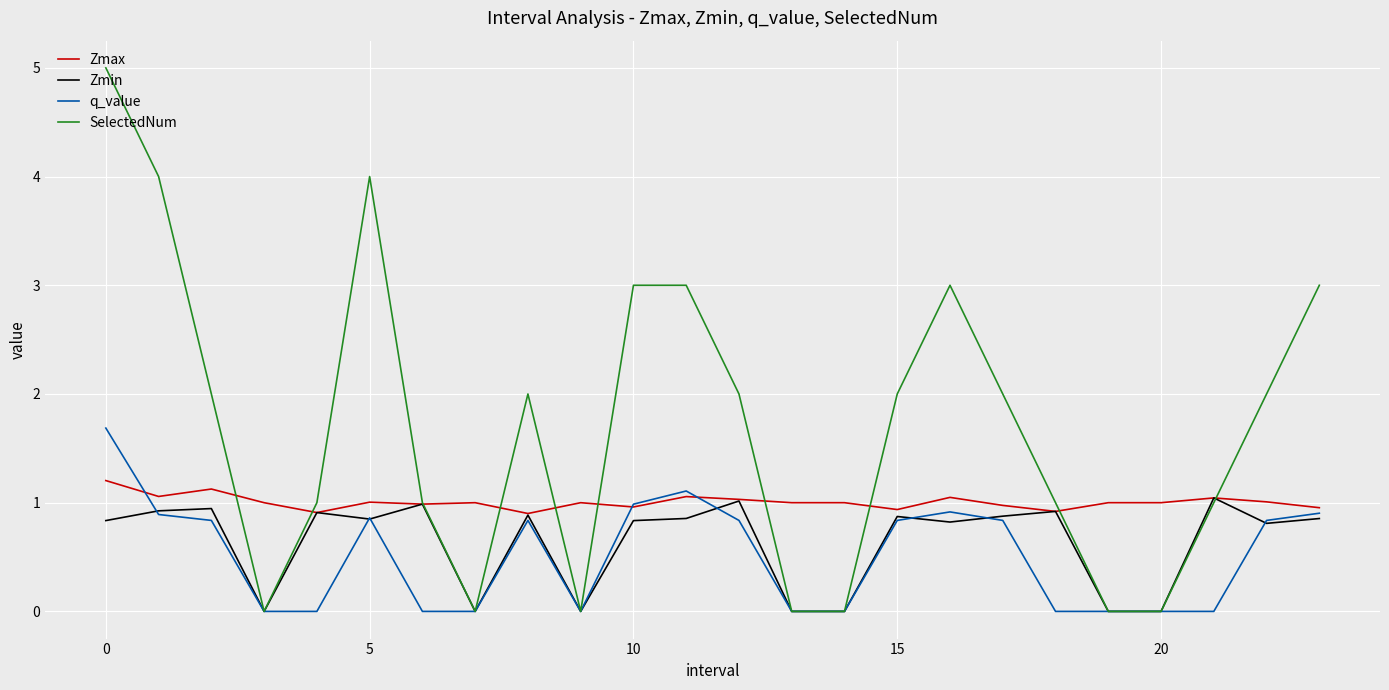

What is the maximum value for SelectedNum?

5.0